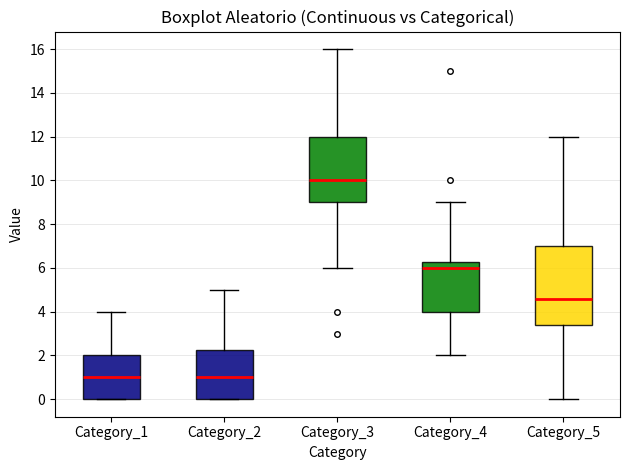

Where does the upper whisker of the box for Category_4 end on the y-axis? The values are not printed on the chart, so give them approximately, as read against the axis.

9.0